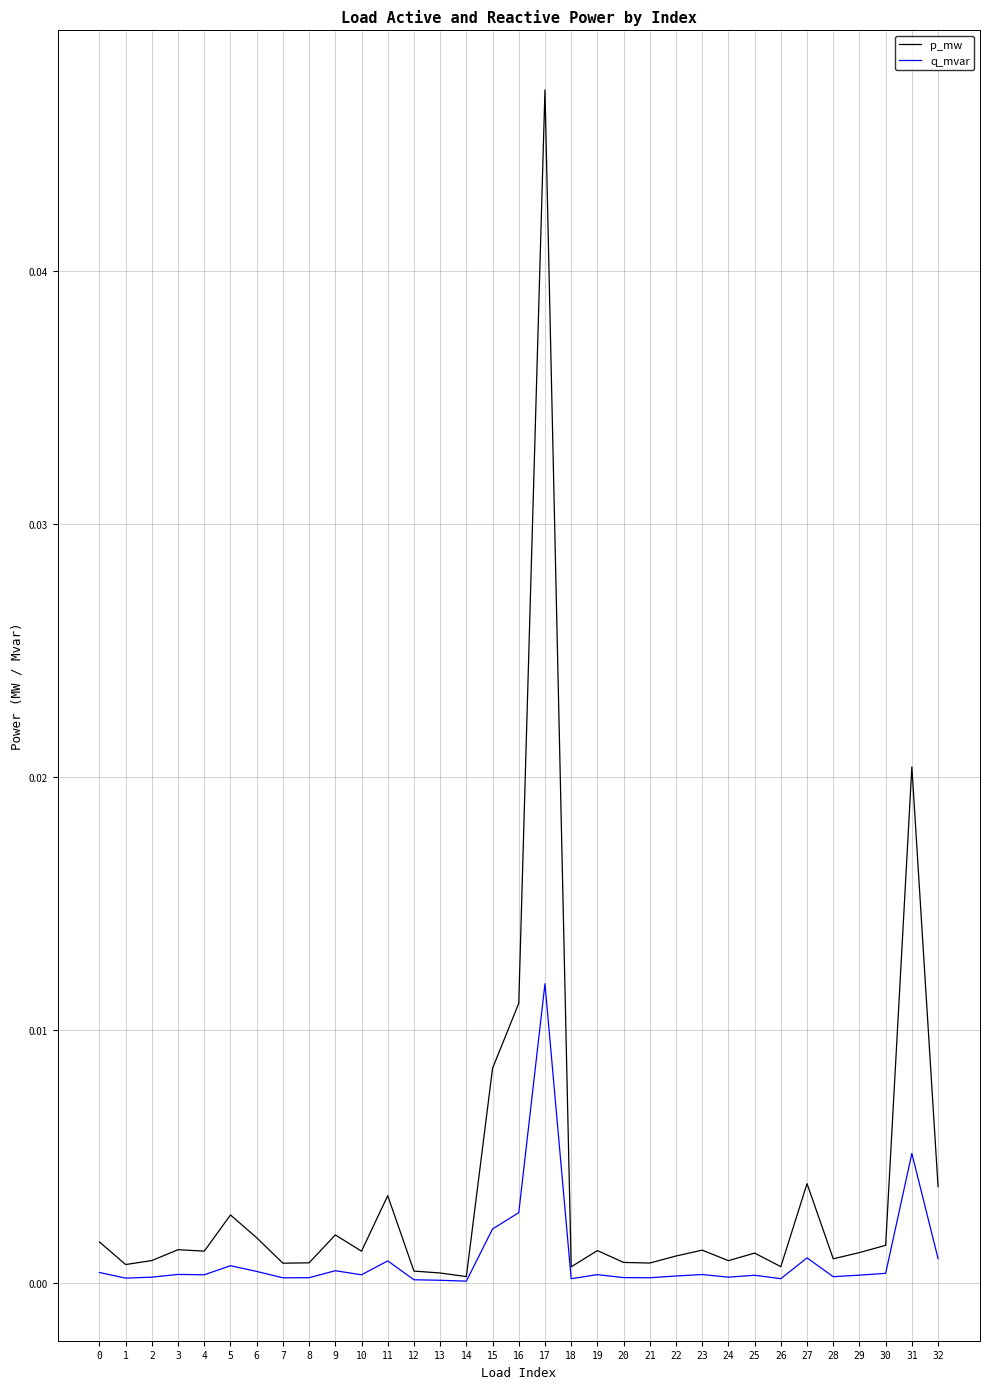

Which series has the largest range (max minus min)?

p_mw